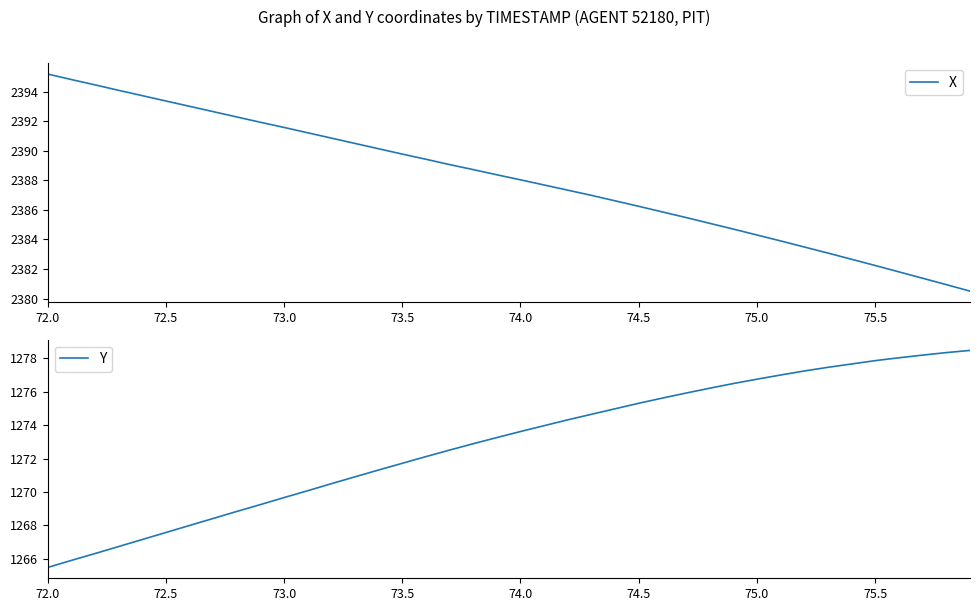

What is the minimum value shown in the chart?

1265.5